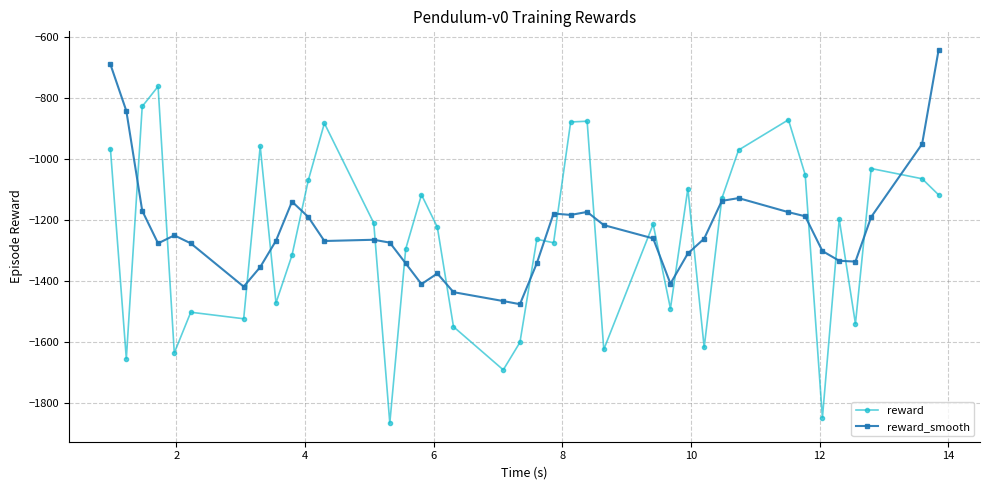

Which series has the widest spread of values?

reward